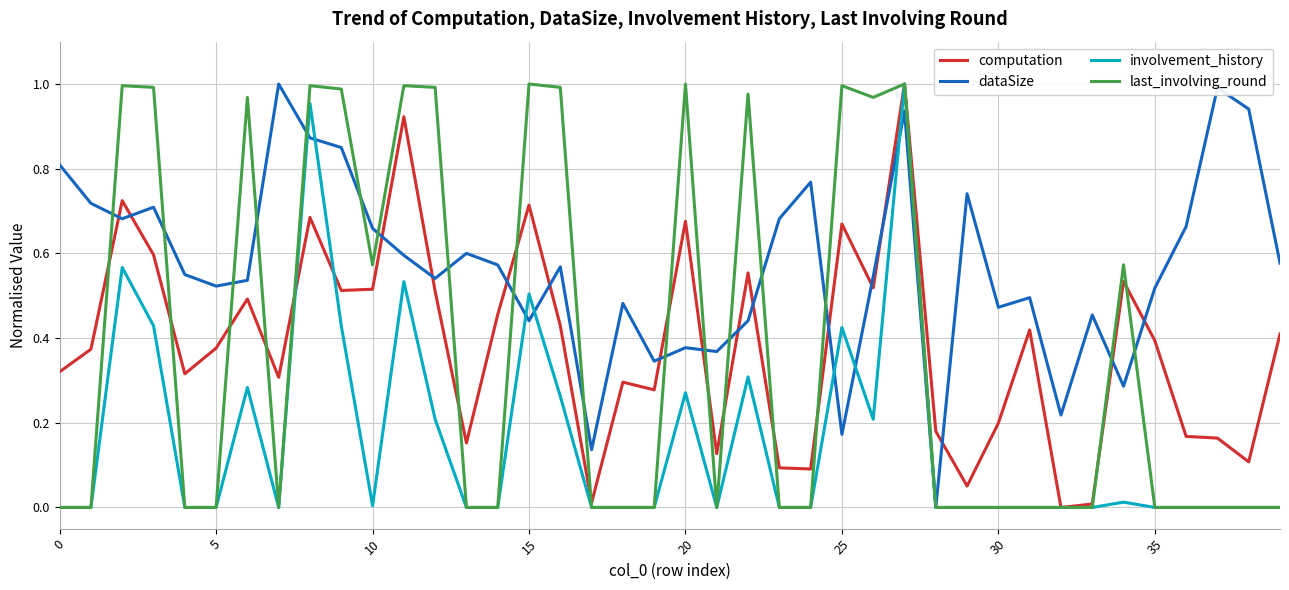

Which series has the largest total across all categories?

dataSize